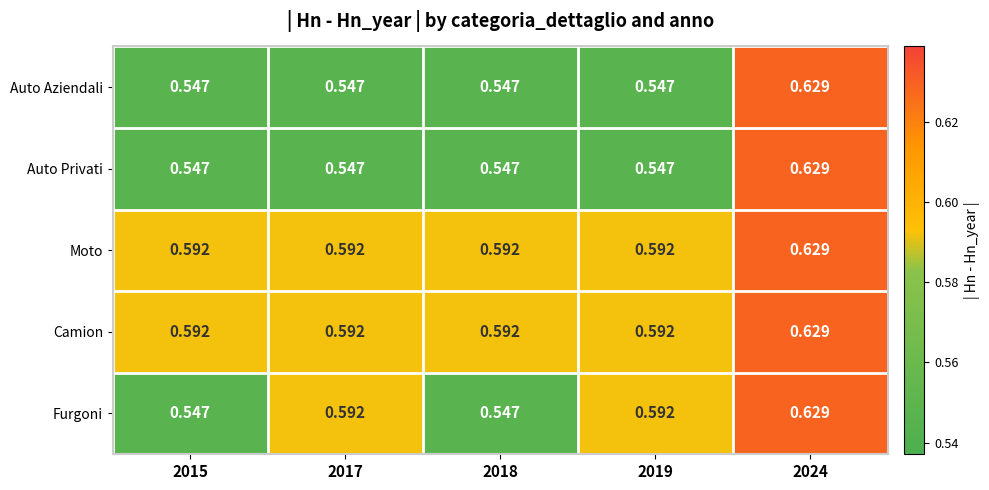

Is the value of Furgoni at 2015 greater than the value of Camion at 2018?

No